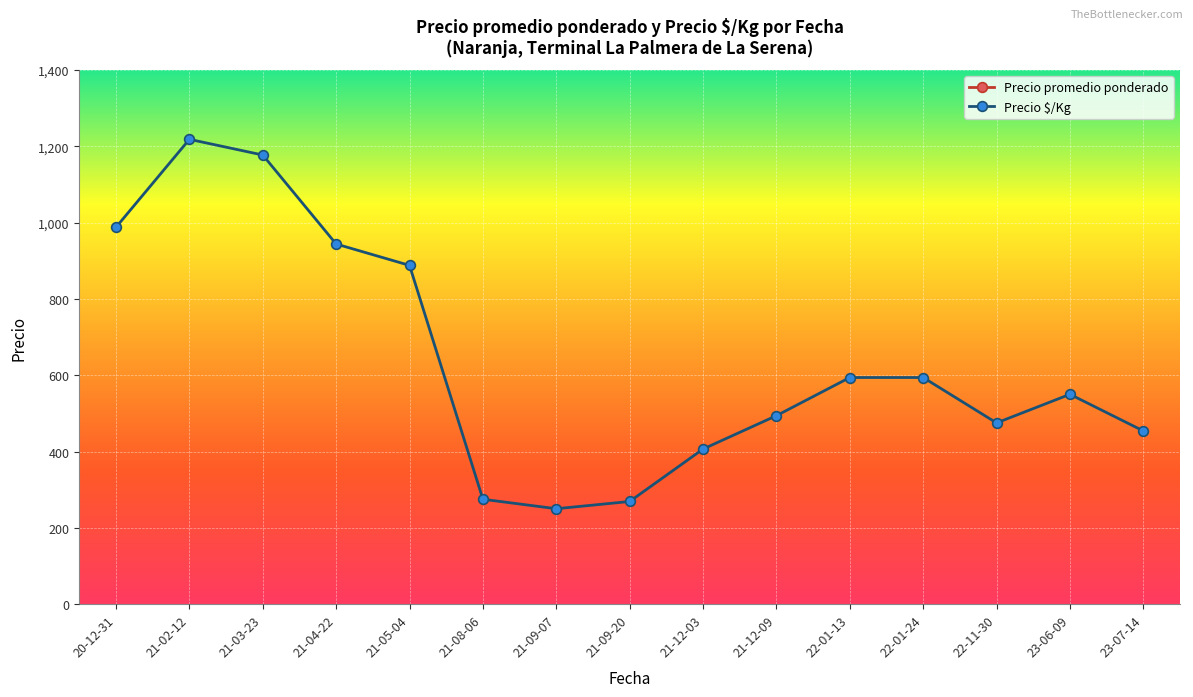

At which category does the chart reach its peak across all series?

21-02-12